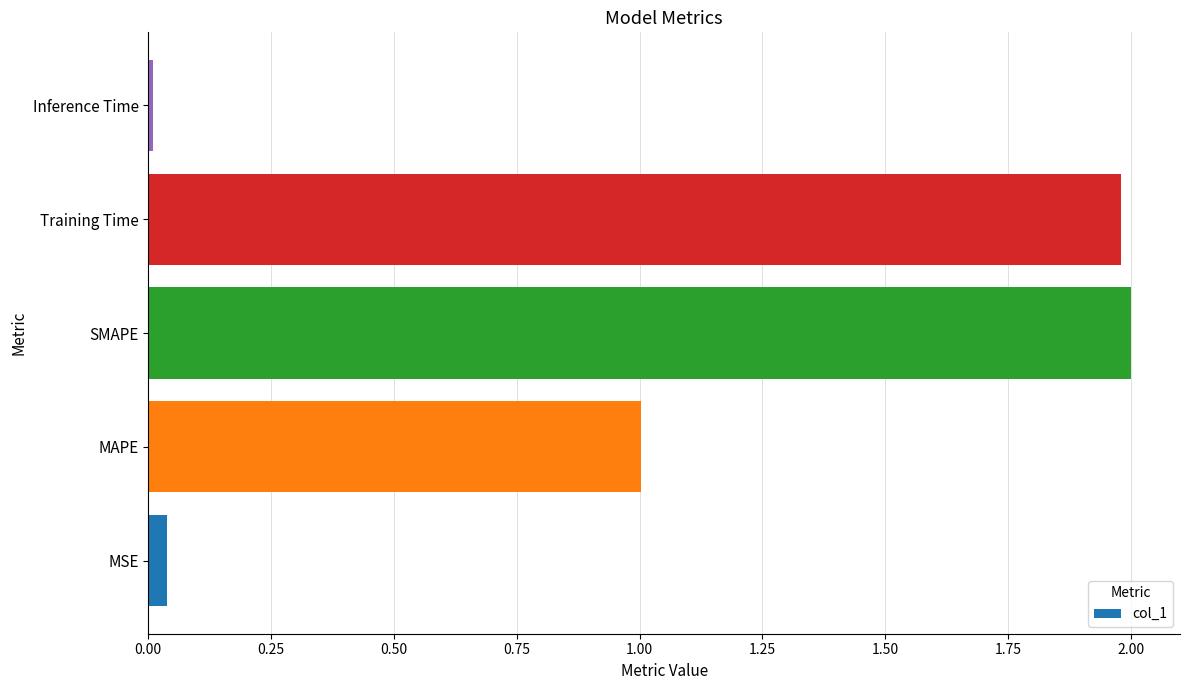

What is the greatest value displayed?

2.0